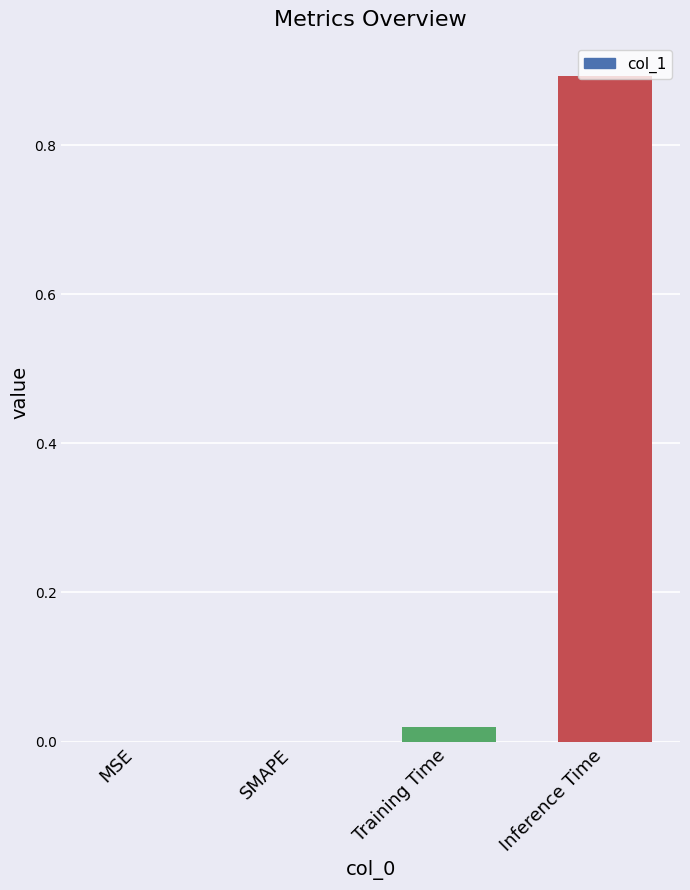

Read the value at Inference Time.

0.9